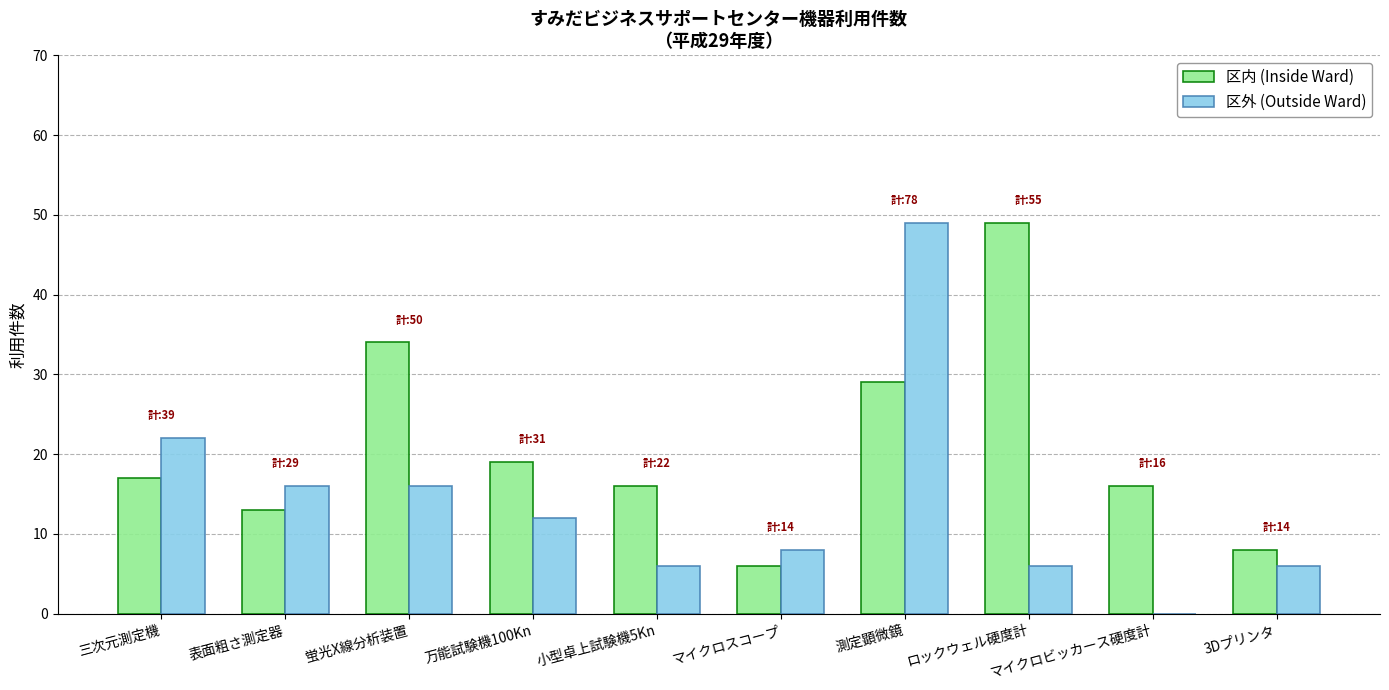

Reading right to left, extract all data points from this chart.

区内 (Inside Ward): 3Dプリンタ=8	マイクロビッカース硬度計=16	ロックウェル硬度計=49	測定顕微鏡=29	マイクロスコープ=6	小型卓上試験機5Kn=16	万能試験機100Kn=19	蛍光X線分析装置=34	表面粗さ測定器=13	三次元測定機=17
区外 (Outside Ward): 3Dプリンタ=6	マイクロビッカース硬度計=0	ロックウェル硬度計=6	測定顕微鏡=49	マイクロスコープ=8	小型卓上試験機5Kn=6	万能試験機100Kn=12	蛍光X線分析装置=16	表面粗さ測定器=16	三次元測定機=22